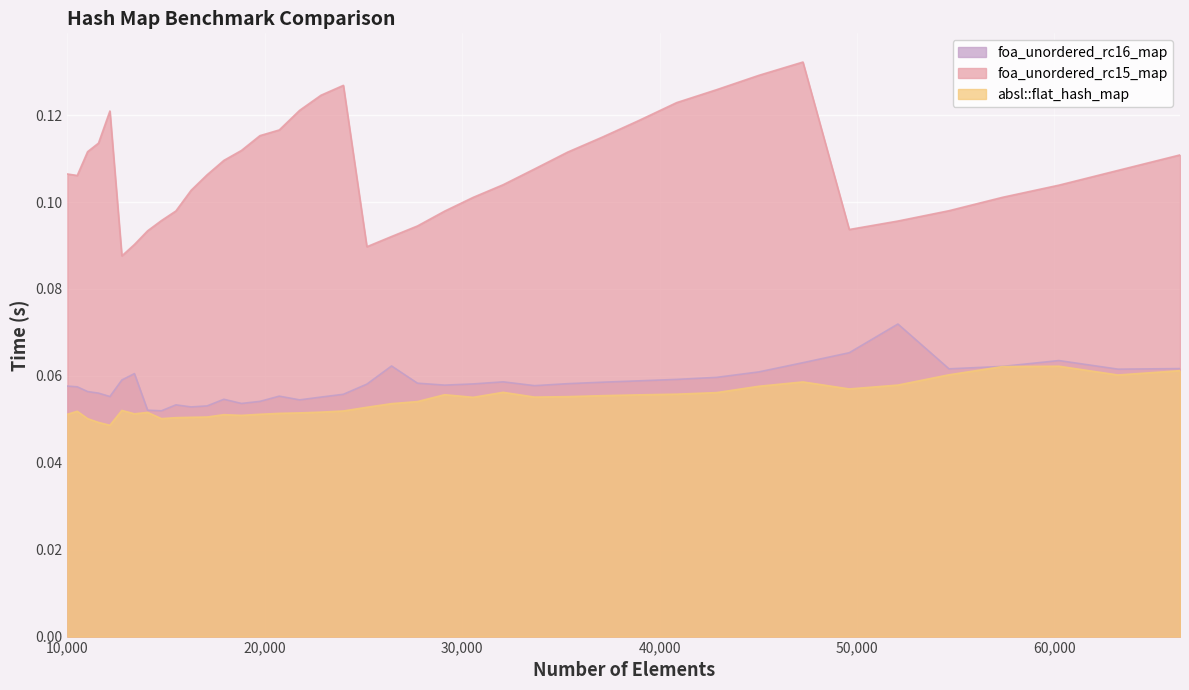

What is the average value of the foa_unordered_rc16_map series?

0.1